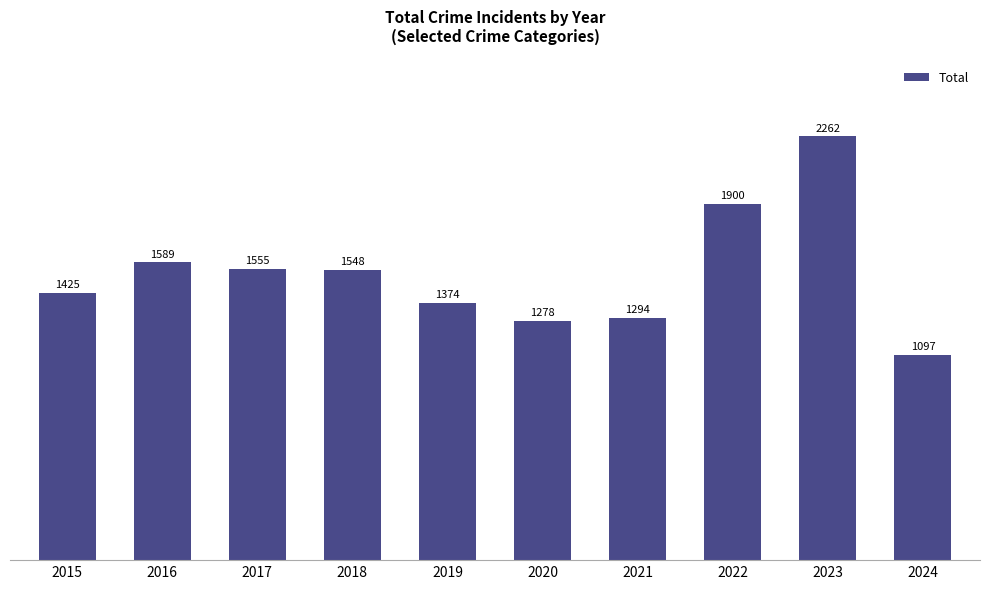

Where does the data first go above 1548?

2016